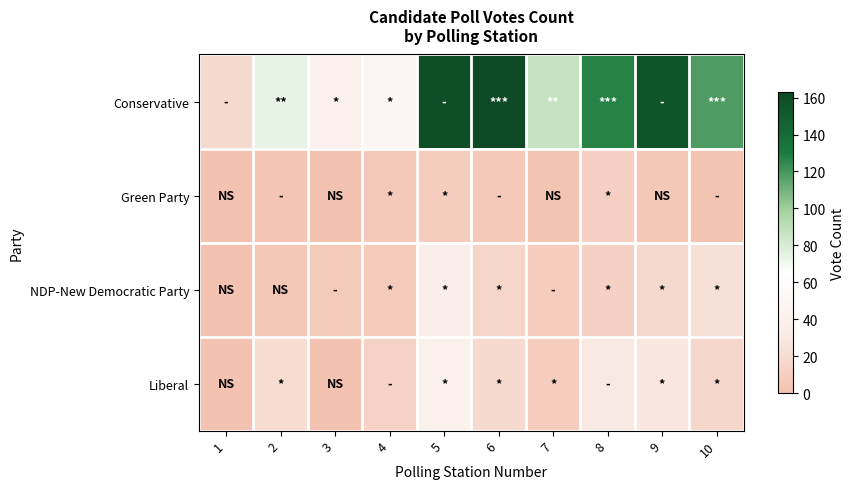

Reading left to right, list all the values displayed in this chart.

Conservative: 1=19	2=74	3=41	4=49	5=159	6=163	7=87	8=127	9=155	10=118
Green Party: 1=1	2=3	3=1	4=6	5=9	6=6	7=2	8=11	9=4	10=2
NDP-New Democratic Party: 1=1	2=5	3=7	4=7	5=35	6=15	7=8	8=12	9=18	10=23
Liberal: 1=1	2=20	3=1	4=13	5=39	6=19	7=8	8=30	9=28	10=16